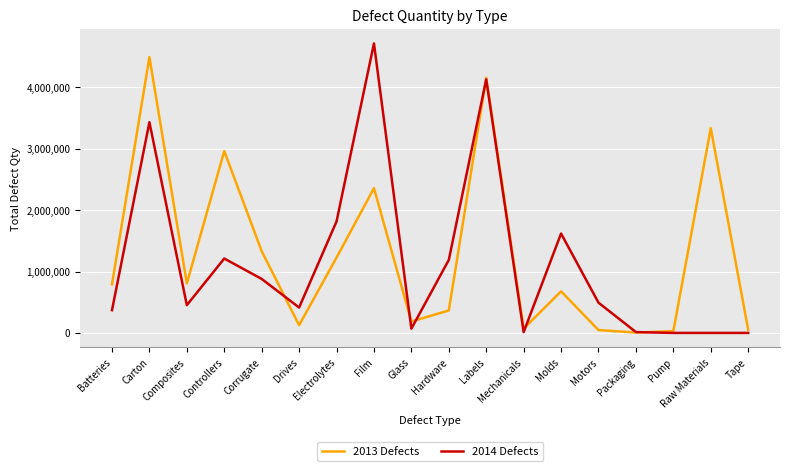

After their last crossing, which series has the higher values: 2014 Defects or 2013 Defects?

2013 Defects